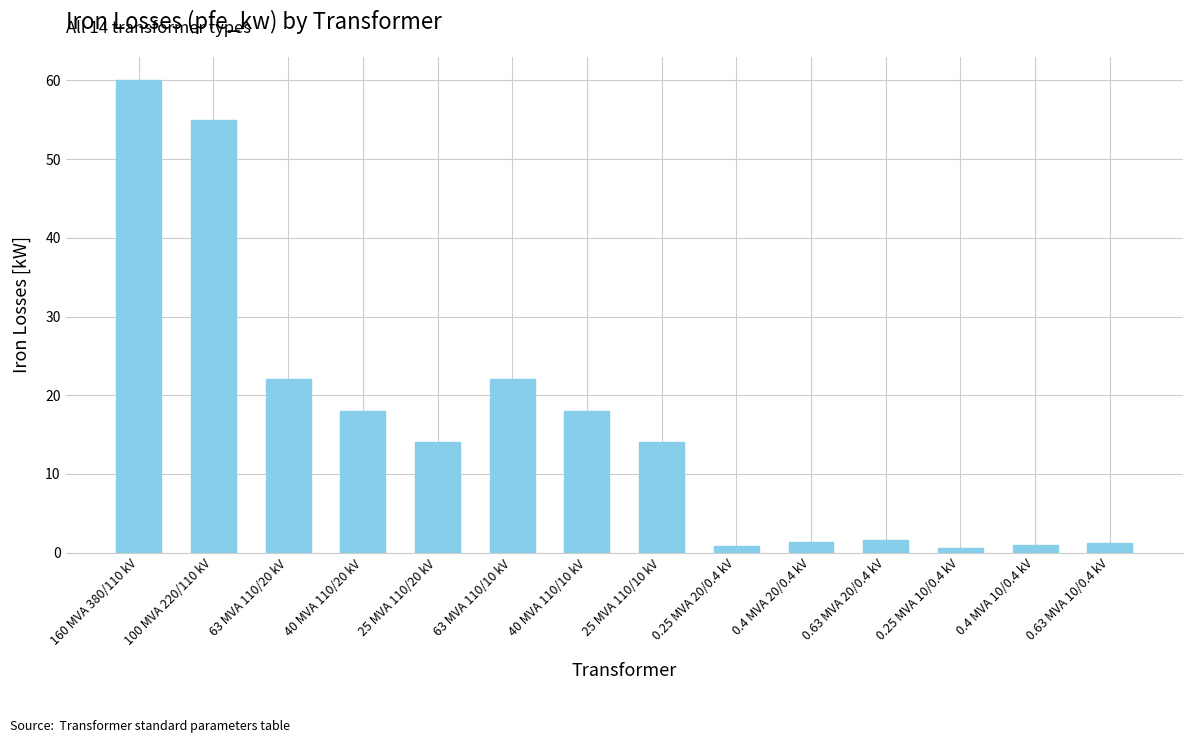

What is the label of the 2nd bar from the right?

0.4 MVA 10/0.4 kV